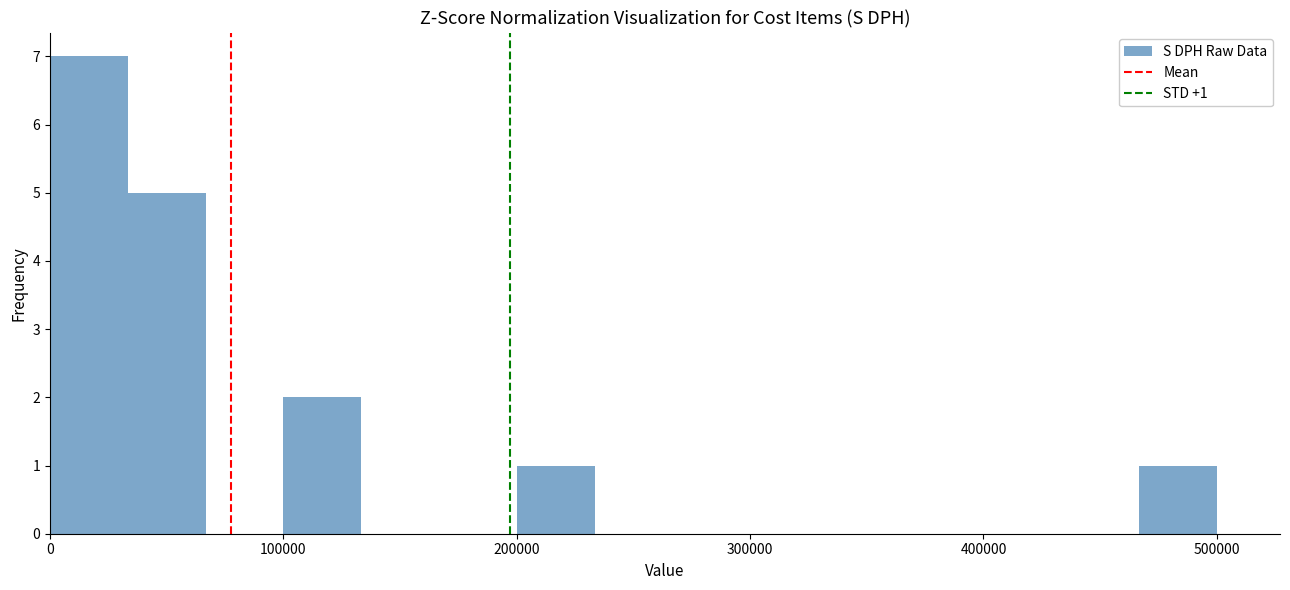

Around what value on the x-axis is the tallest bar? Give the approximate position of its centre, as read against the axis.

20000